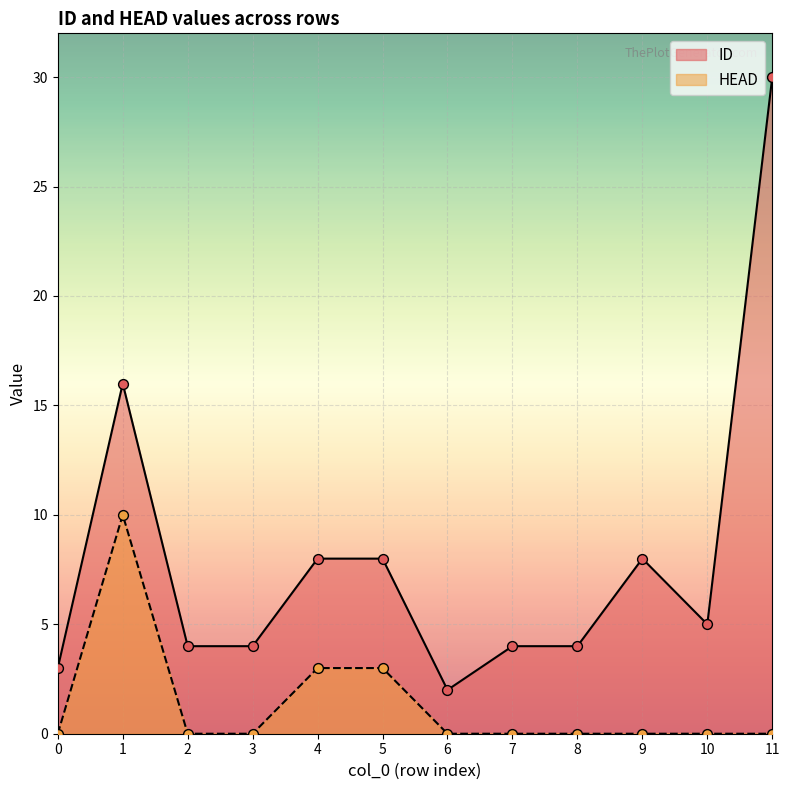

What is the total value across all series at 11?

30